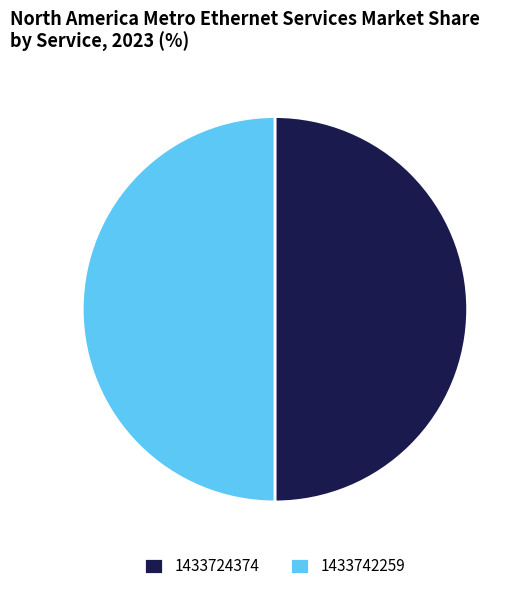

Is it true that 1433724374 is 57% of the pie?

False